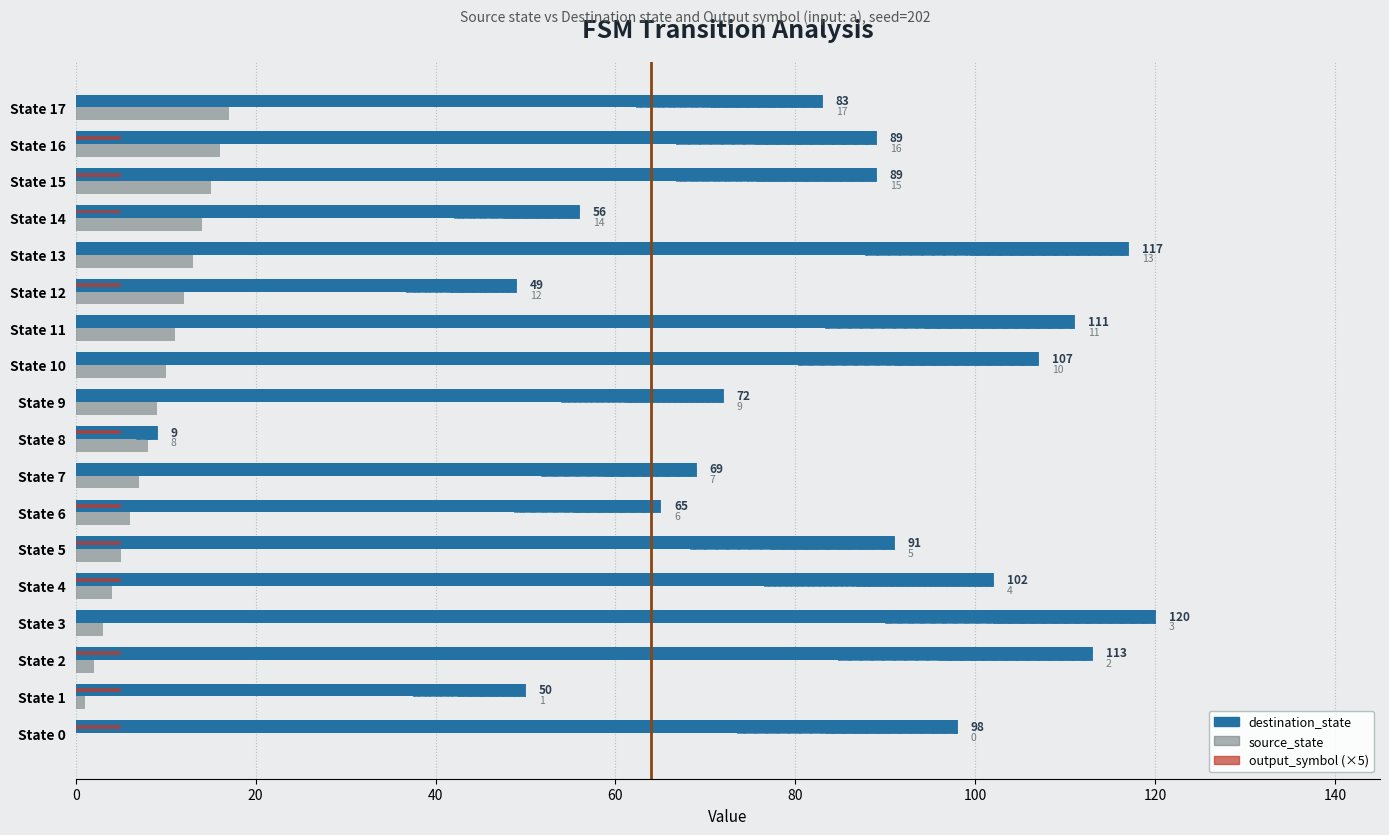

List the series in order of their peak value, highest first.

destination_state, source_state, output_symbol (×5)